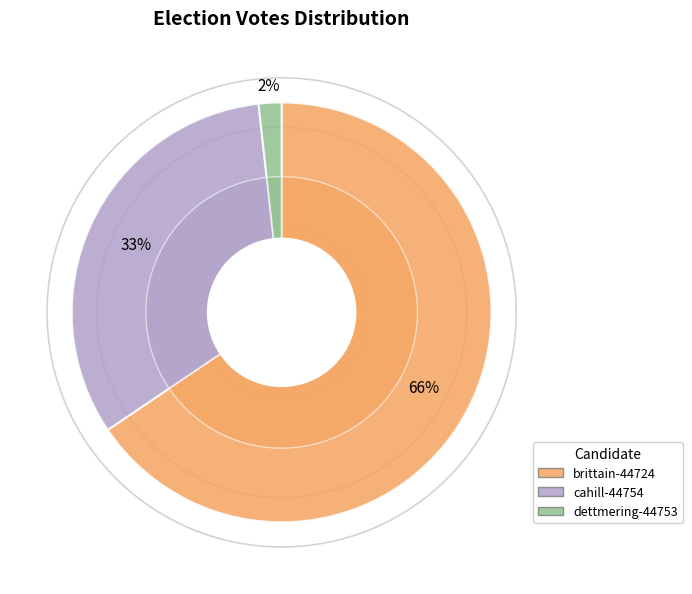

Does any single category account for the majority?

Yes